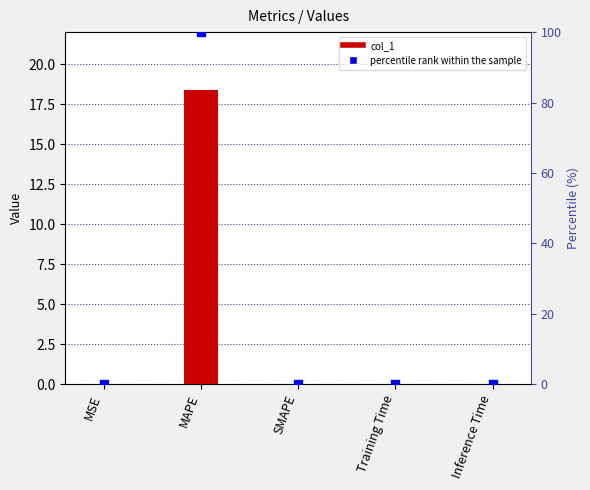

Is the value of percentile rank within the sample at Inference Time greater than the value of col_1 at MSE?

Yes